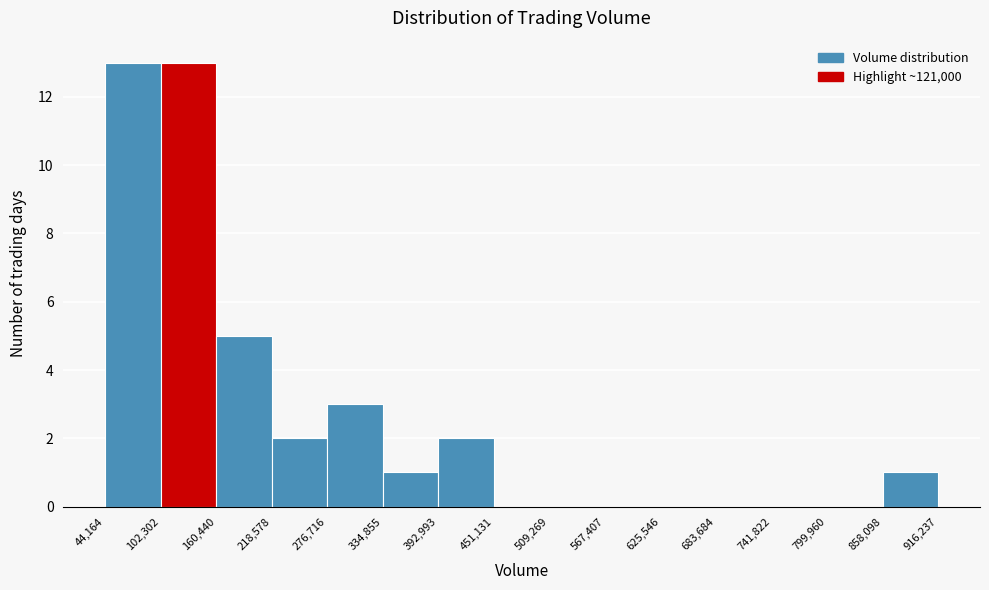

How tall is the bar that spans 276,716 to 334,855 on the x-axis? The values are not printed on the chart, so give them approximately, as read against the axis.

3